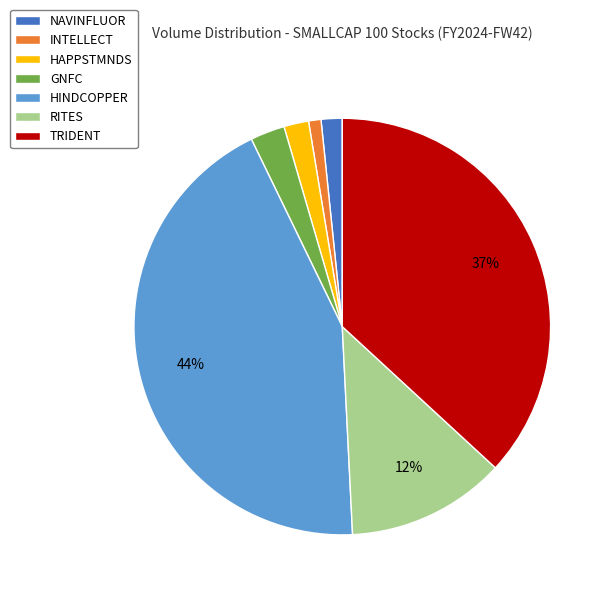

Which category has the biggest portion of the pie?

HINDCOPPER